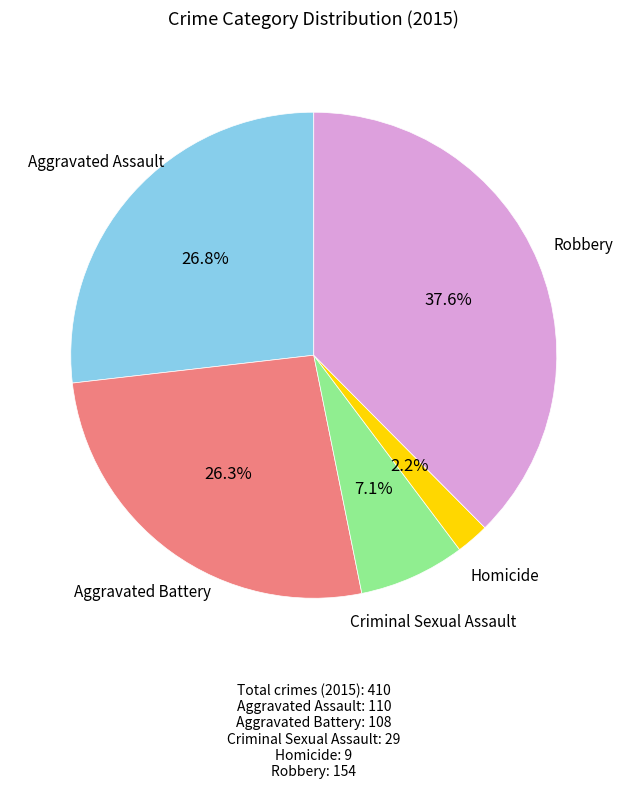

Does any single category account for the majority?

No